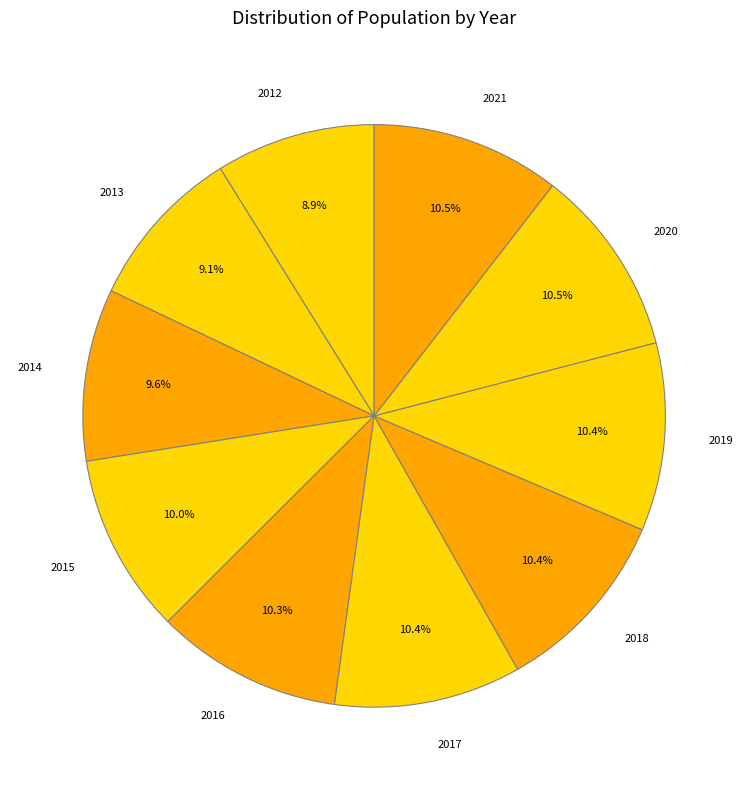

Does 2013 account for over 50% of the chart?

No